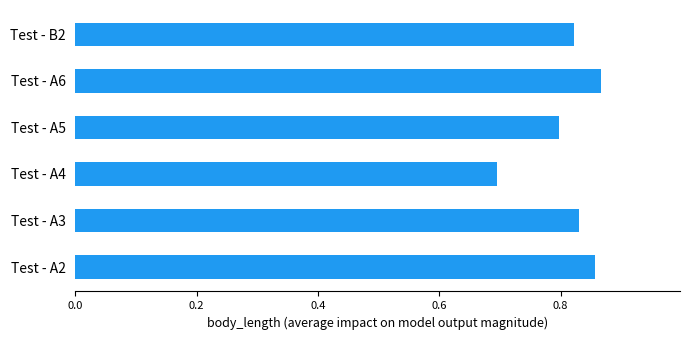

Where is the data nearest to the value 0?

Test - A4